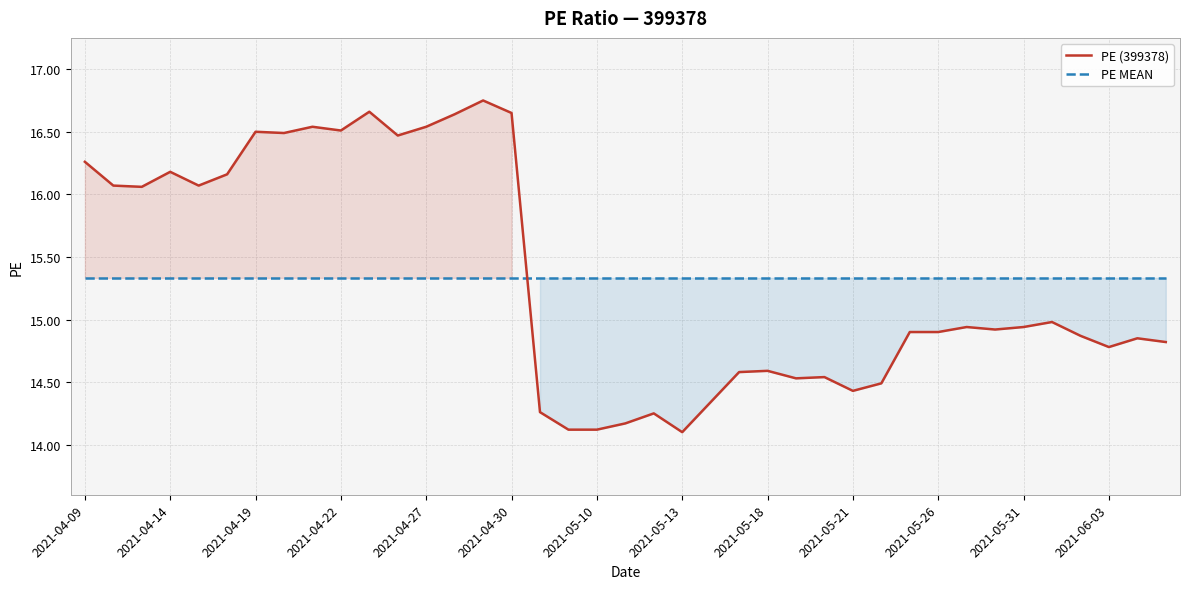

How many intersections are there between PE MEAN and PE (399378)?

1